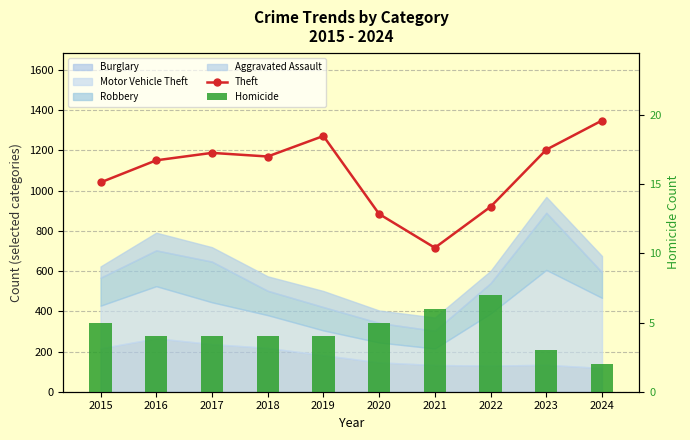

Where is Homicide nearest to the value 4?

2016